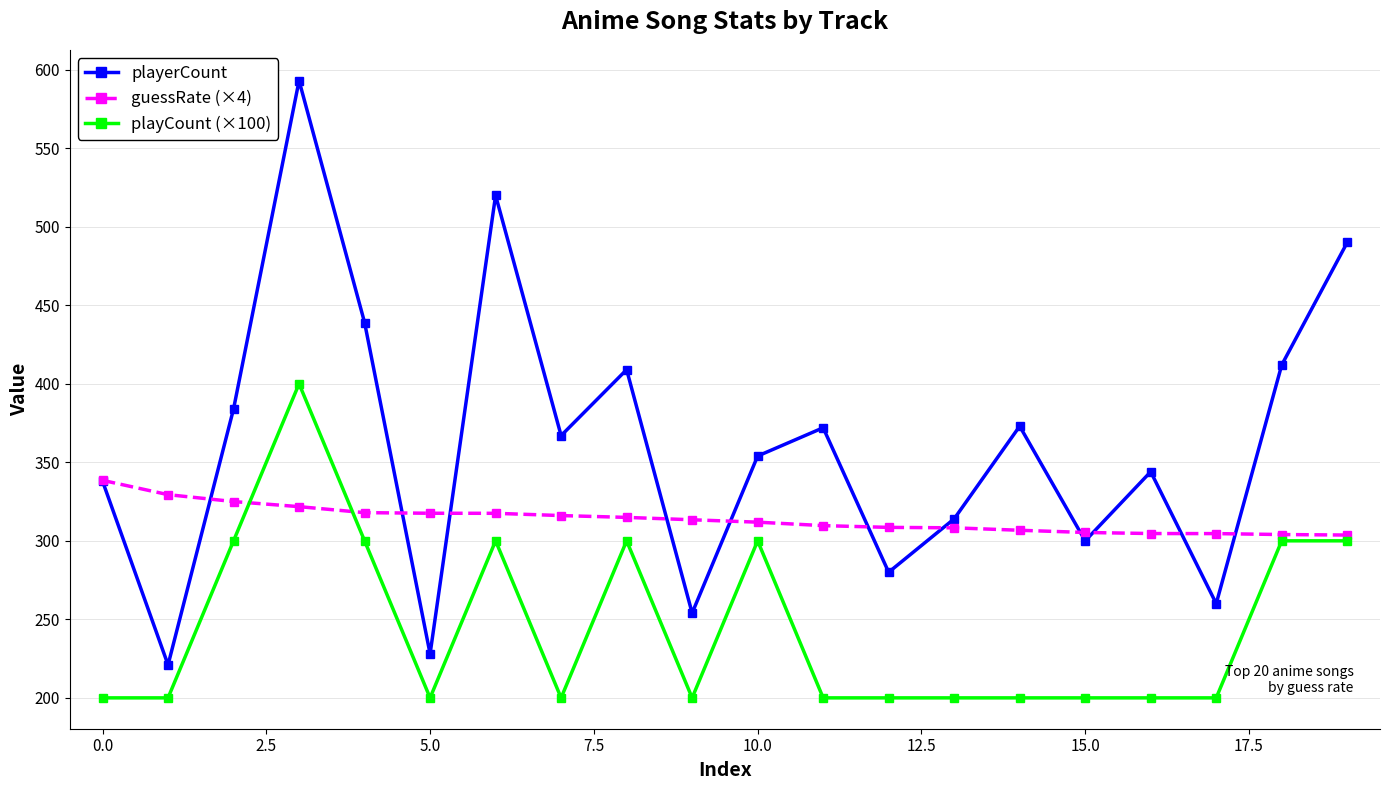

How many categories are shown in the chart?

20